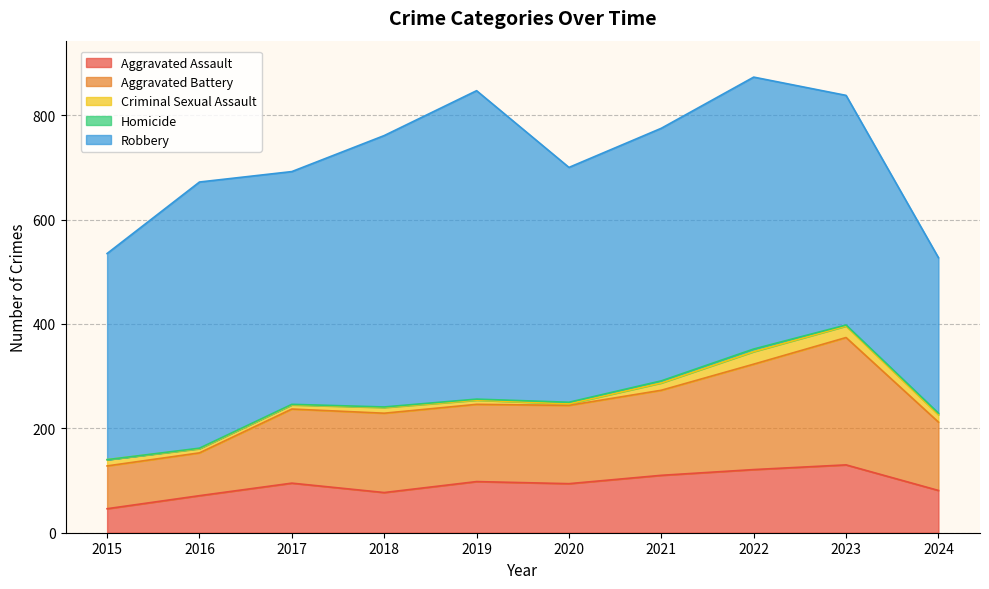

Which series has the widest spread of values?

Robbery